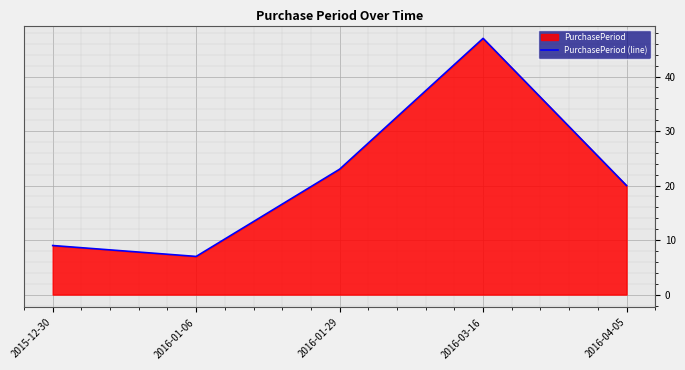

Is it true that the value at 2016-03-16 is 23?

False